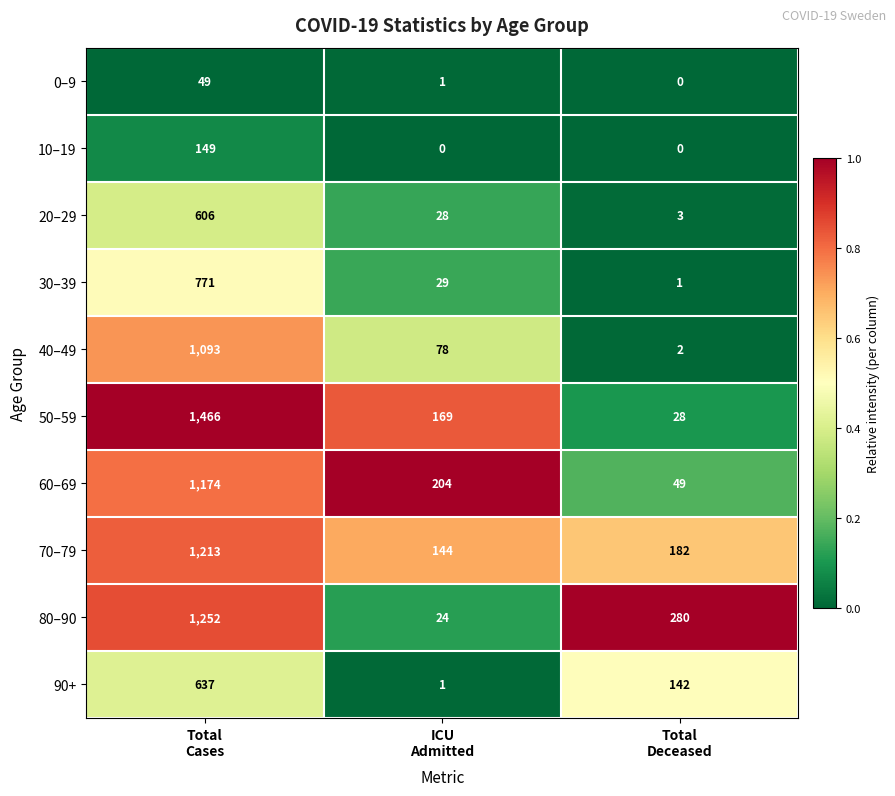

Which series has the largest total across all categories?

50–59